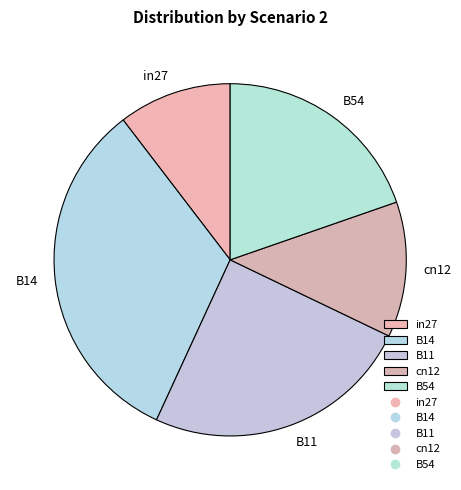

True or false: B11 accounts for 25% of the total.

True